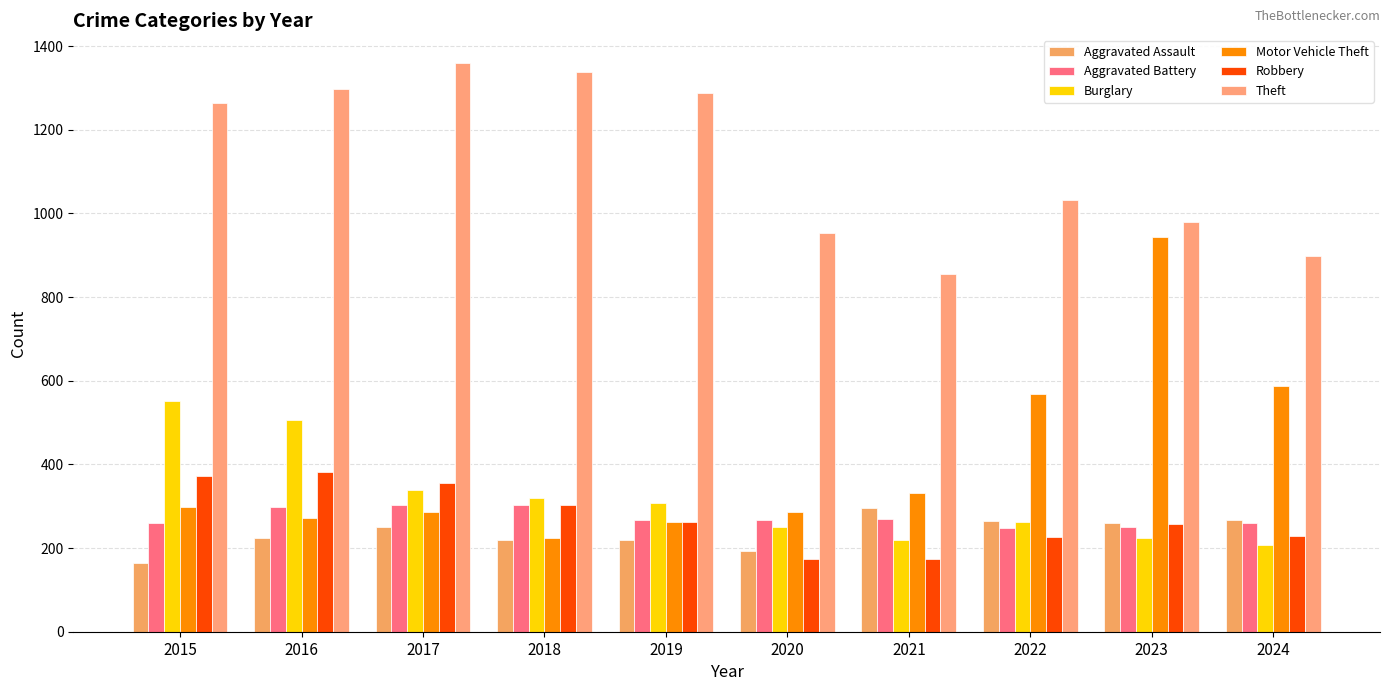

Which series has the largest total across all categories?

Theft